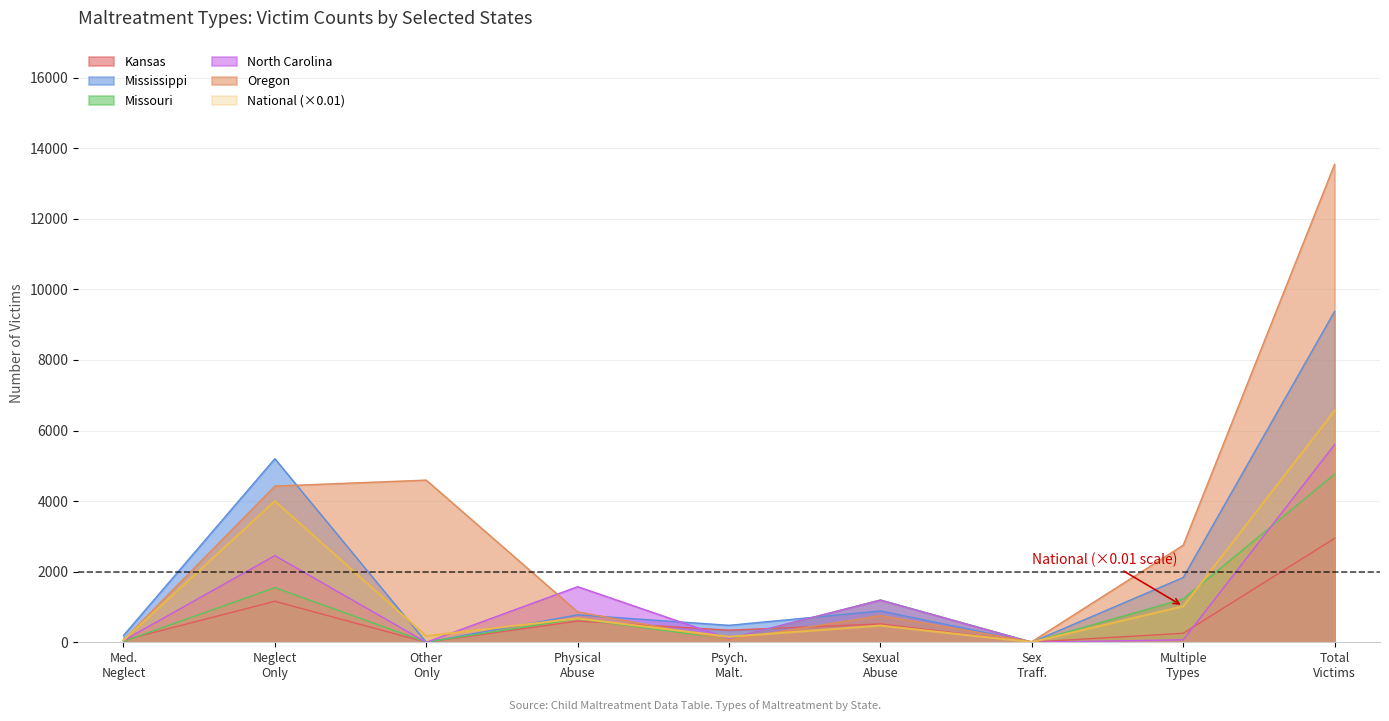

How many values in the Missouri series are below 665?

4